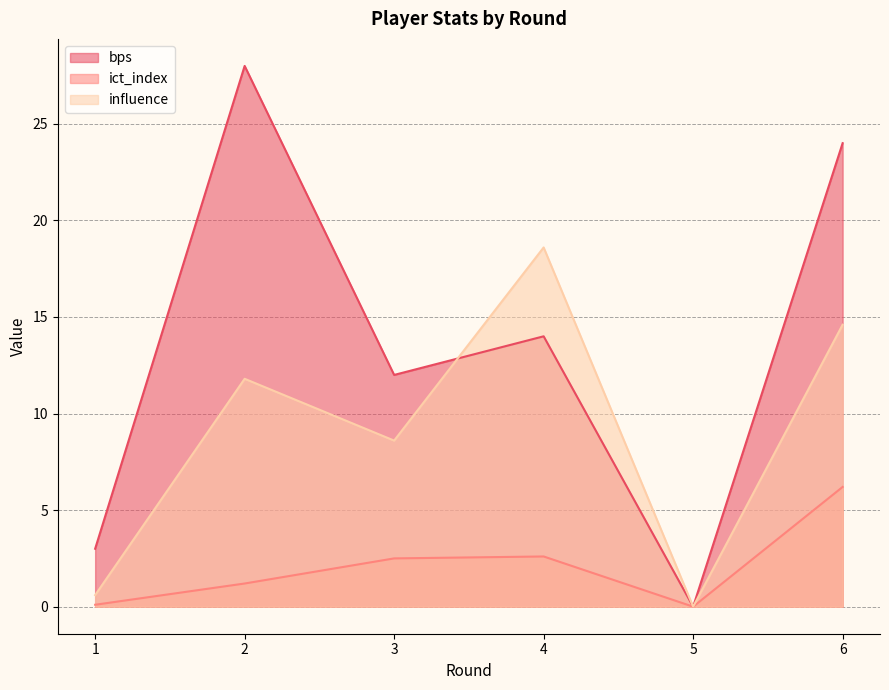

Where is the first local minimum for bps?

3